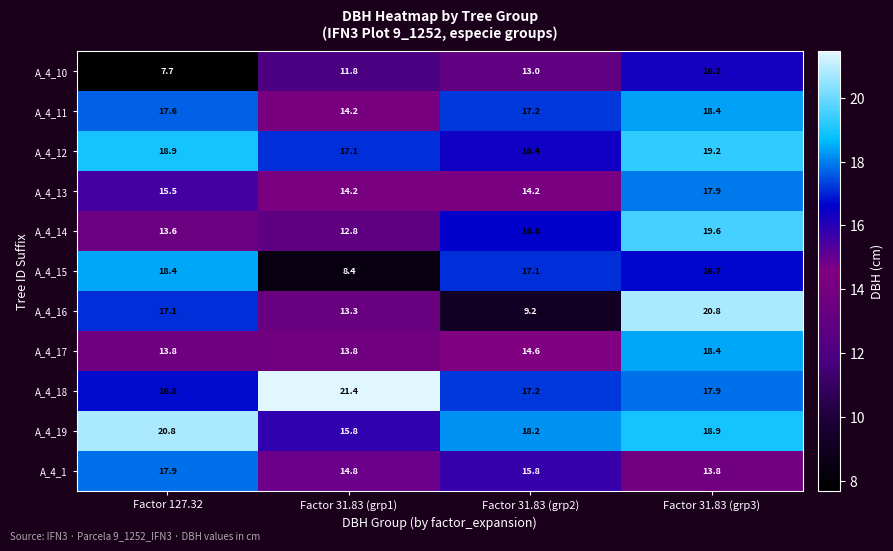

True or false: A_4_18 has a value of 27.9 at Factor 31.83 (grp1).

False